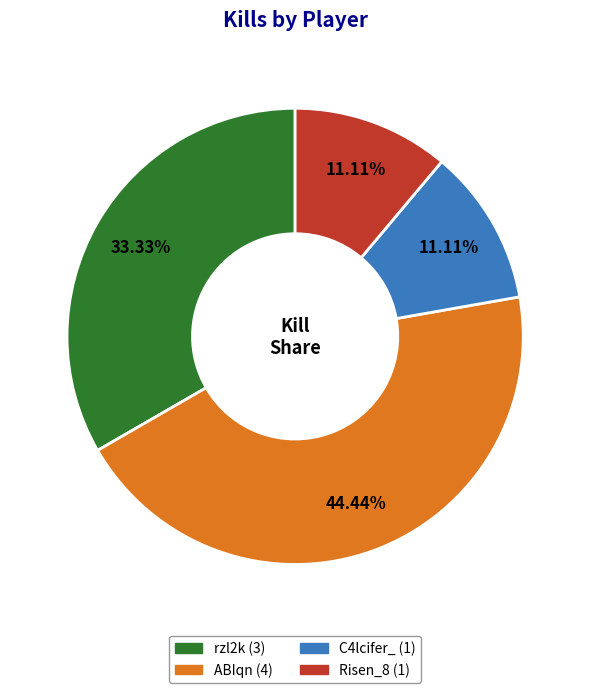

Combined, what portion of the pie is ABIqn and C4lcifer_?

55.6%